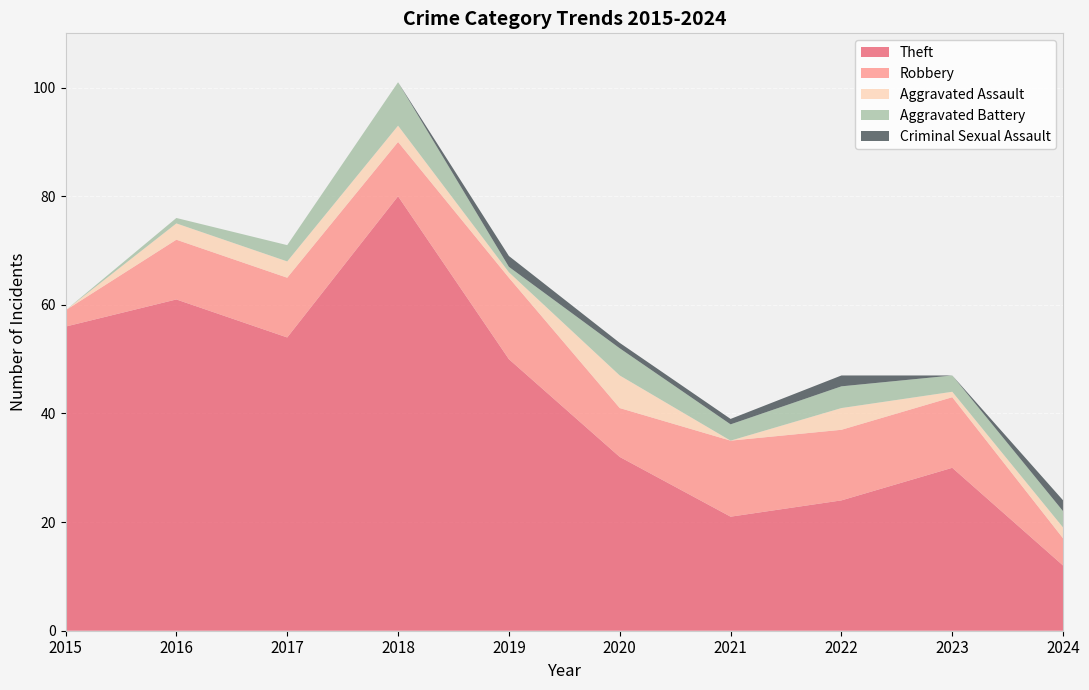

Reading left to right, what are all the values shown in this chart?

Theft: 56	61	54	80	50	32	21	24	30	12
Robbery: 3	11	11	10	15	9	14	13	13	5
Aggravated Assault: 0	3	3	3	1	6	0	4	1	2
Aggravated Battery: 0	1	3	8	1	5	3	4	3	3
Criminal Sexual Assault: 0	0	0	0	2	1	1	2	0	2